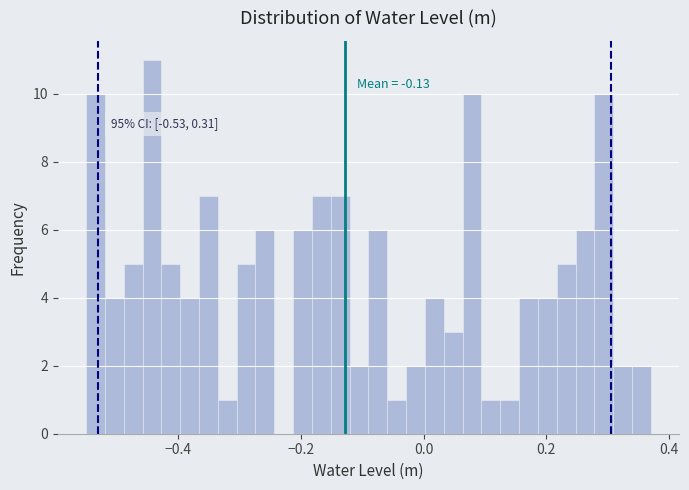

Around what value on the x-axis is the tallest bar? Give the approximate position of its centre, as read against the axis.

-0.44